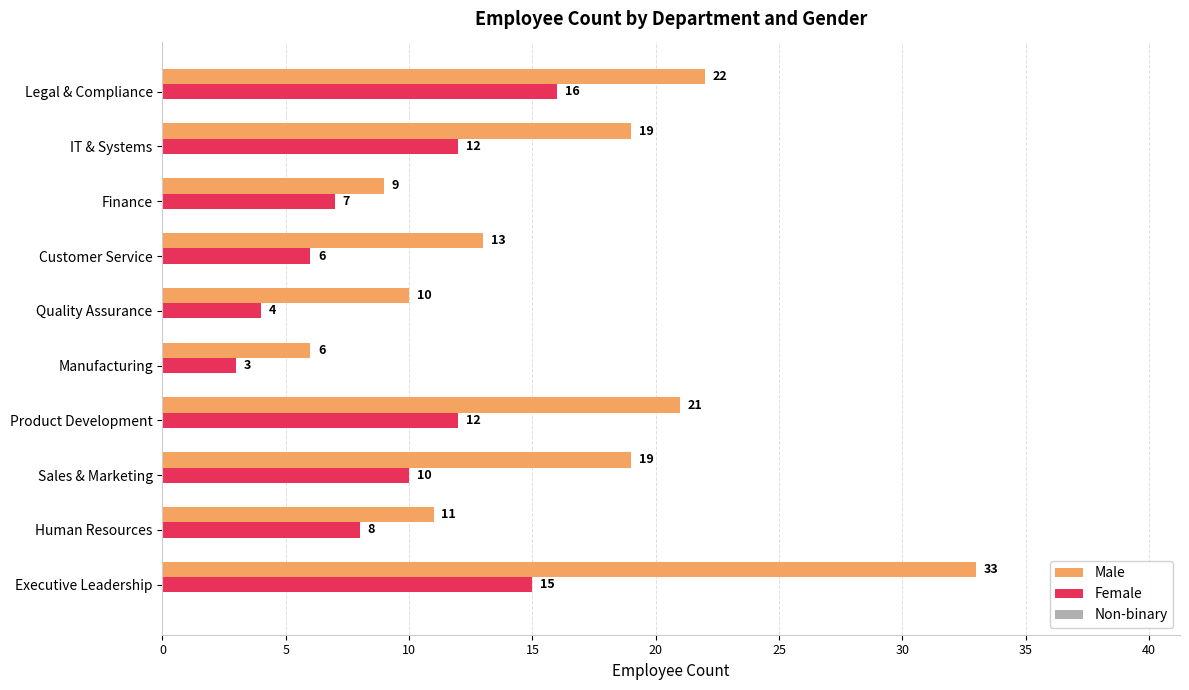

Rank the series at Product Development from highest to lowest value.

Male, Female